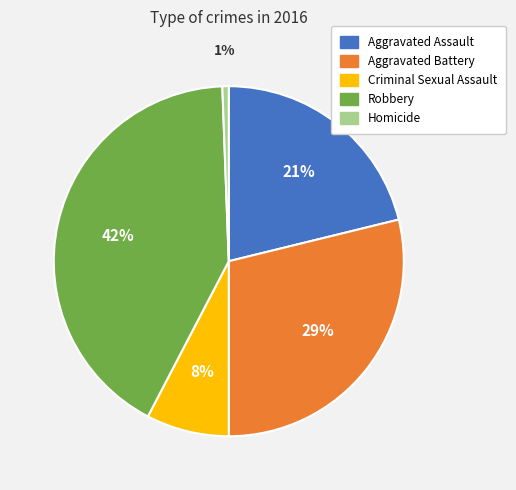

To the nearest percent, what is the average slice percentage?

20%